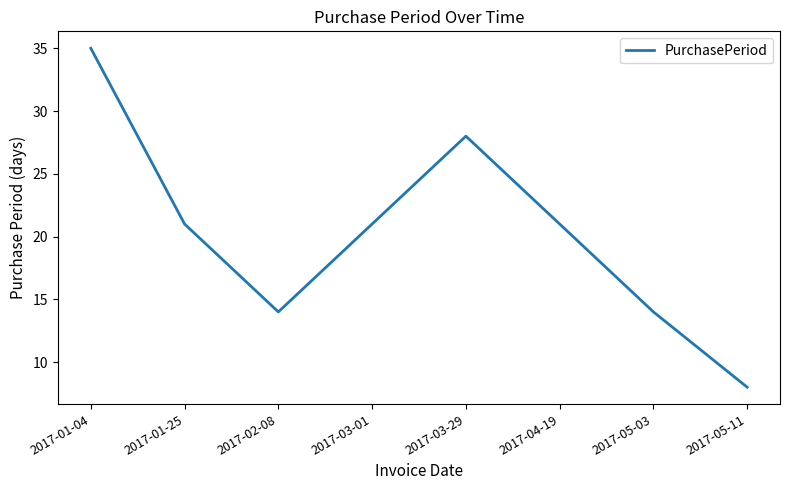

Read the value at 2017-01-25.

21